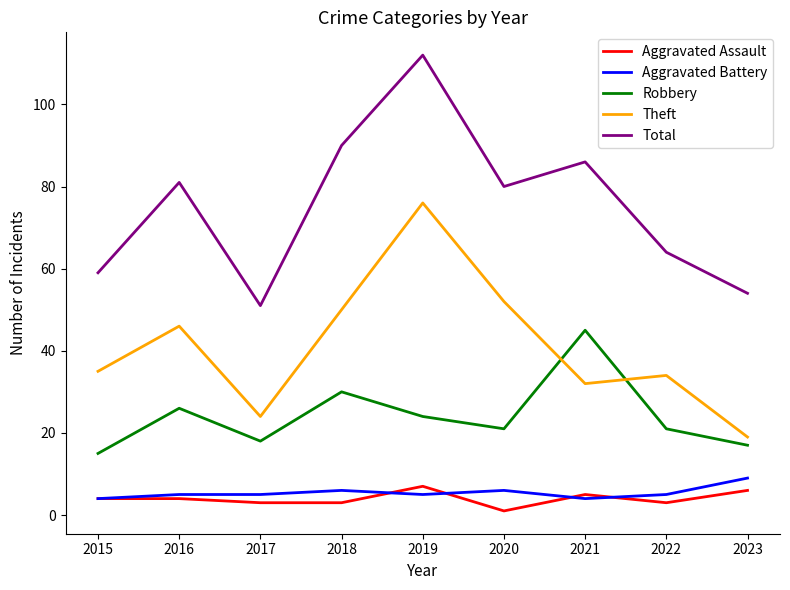

Which series changed the most between 2015 and 2018?

Total